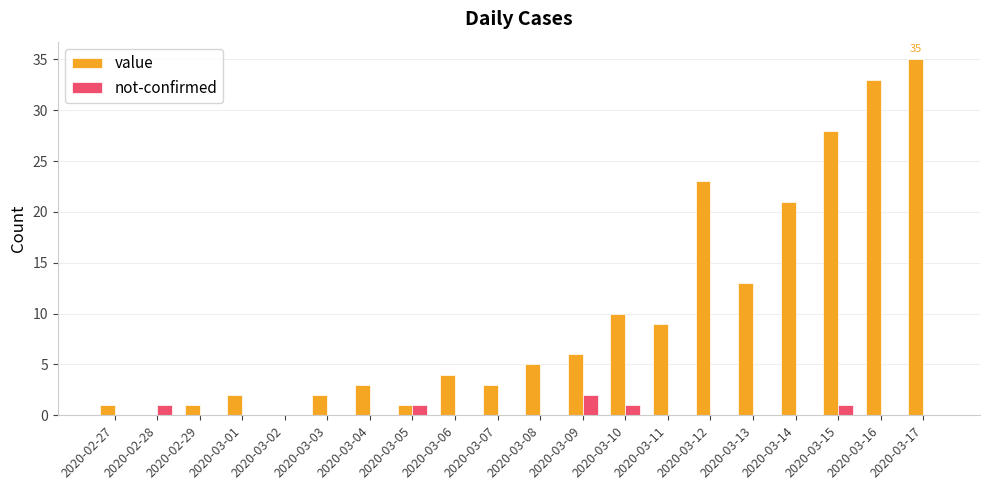

What is the total value across all series at 2020-03-07?

3